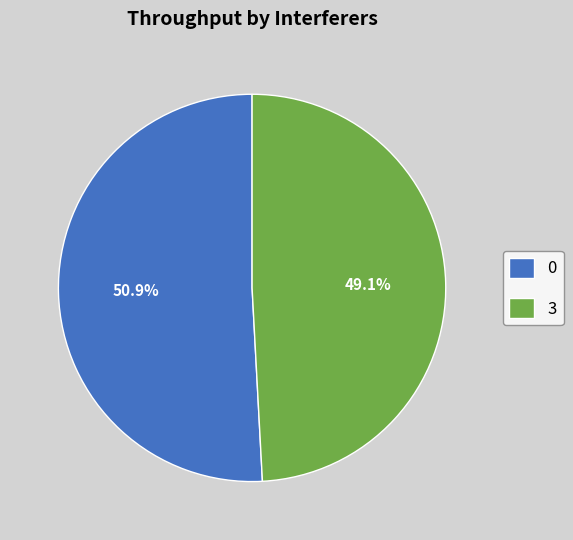

Which slice is the smallest?

3